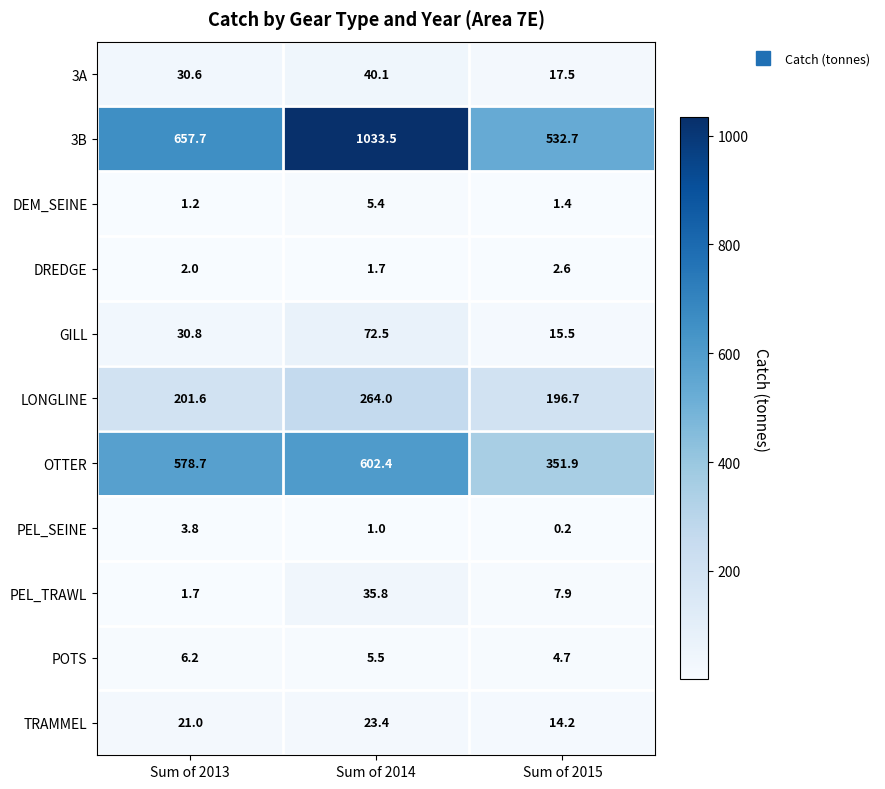

What is the average value of the DEM_SEINE series?

2.7